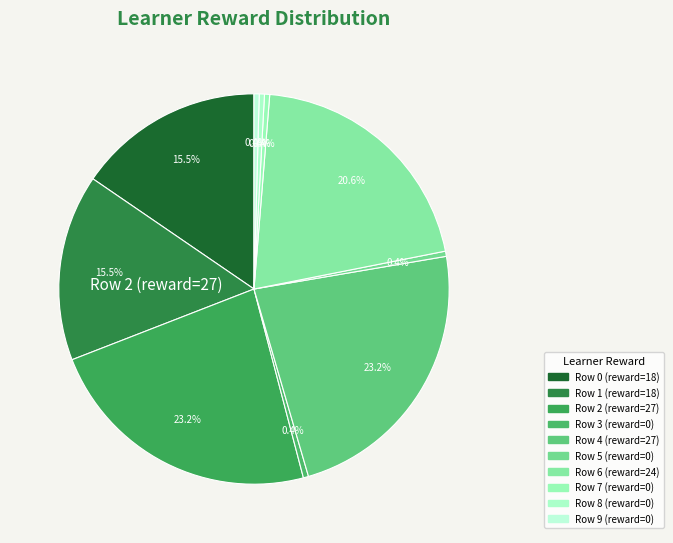

True or false: Row 6 accounts for 34% of the total.

False